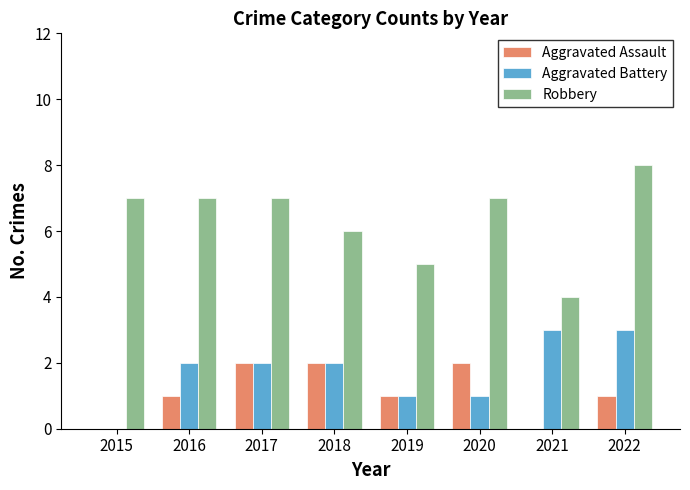

The value of Aggravated Battery at 2020 is 1. True or false?

True